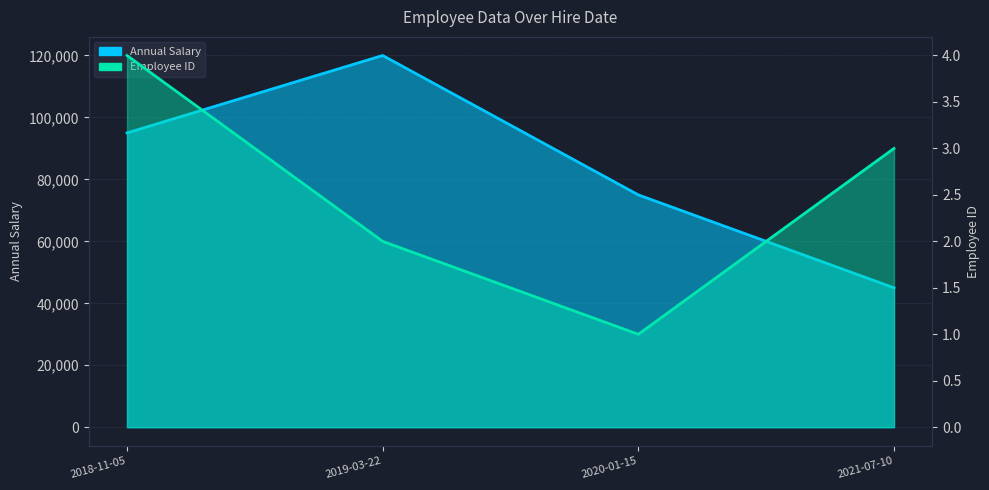

How many interior local valleys does the Employee ID series have?

1